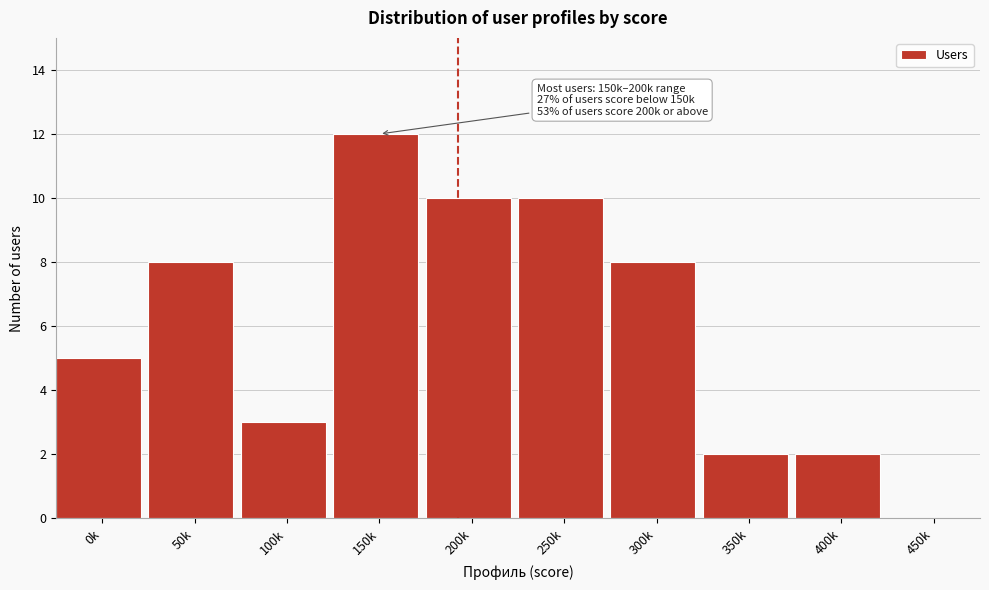

Reading left to right, what are all the values shown in this chart?

0k=5	50k=8	100k=3	150k=12	200k=10	250k=10	300k=8	350k=2	400k=2	450k=0